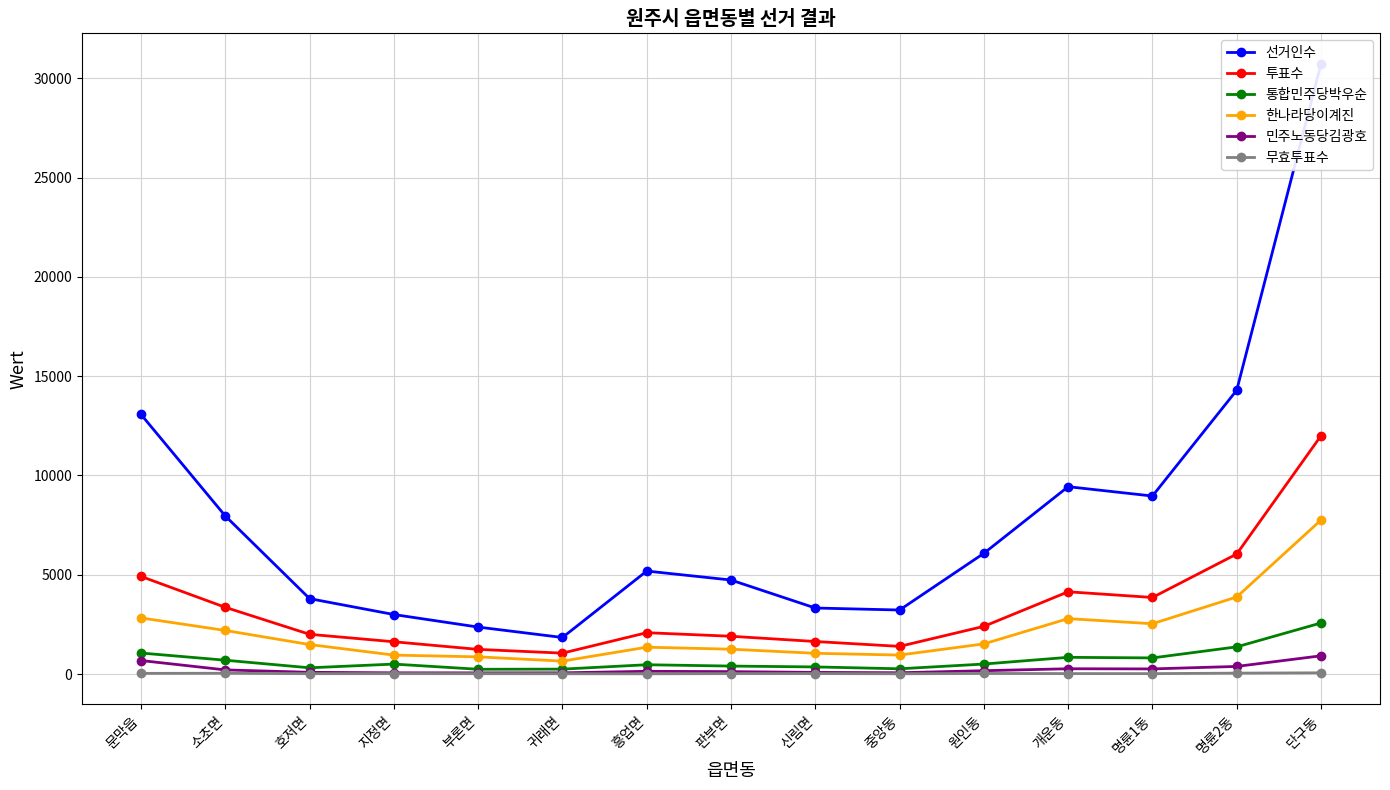

True or false: 투표수 and 통합민주당박우순 cross at least once.

False